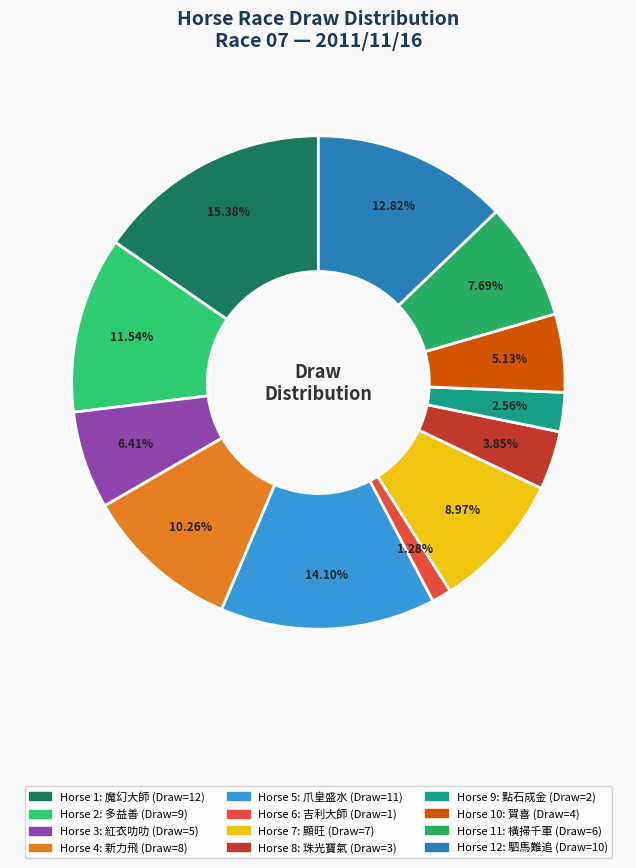

How many slices are in this pie chart?

12